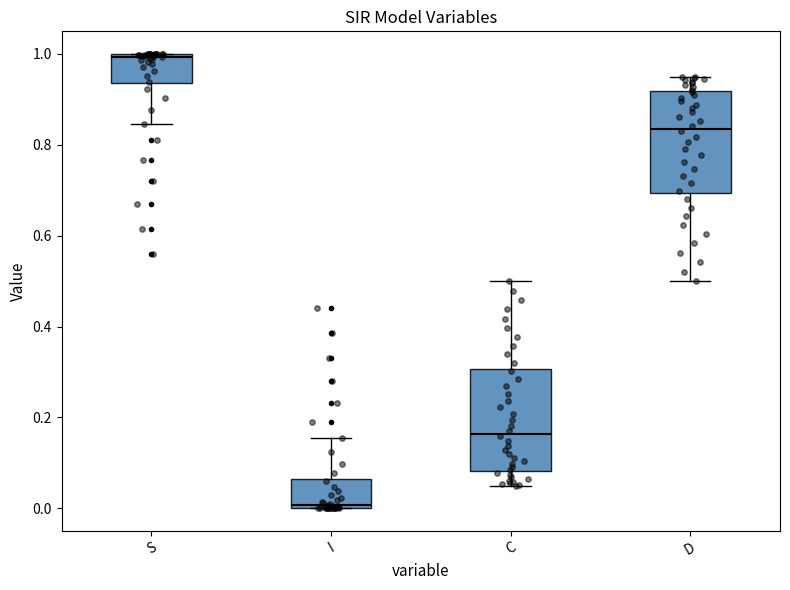

Which box's median line is the lowest?

I